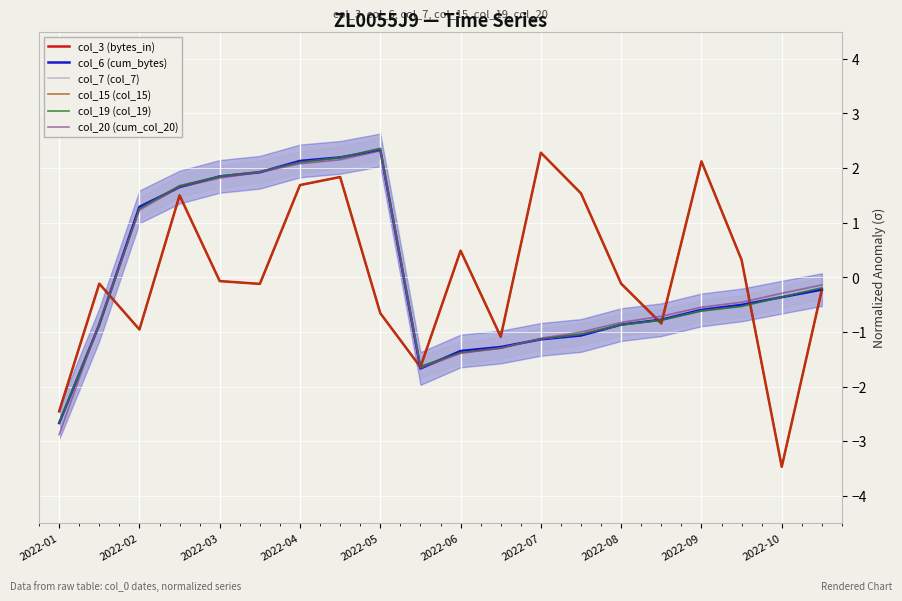

Reading left to right, transcribe all the data shown in this chart.

col_3 (bytes_in): -2.5	-0.1	-1.0	1.5	-0.1	-0.1	1.7	1.8	-0.7	-1.6	0.5	-1.1	2.3	1.5	-0.1	-0.8	2.1	0.3	-3.5	-0.2
col_6 (cum_bytes): -2.7	-0.9	1.3	1.7	1.8	1.9	2.1	2.2	2.3	-1.7	-1.3	-1.3	-1.1	-1.1	-0.9	-0.8	-0.6	-0.5	-0.4	-0.2
col_7 (col_7): -2.7	-0.9	1.3	1.7	1.8	1.9	2.1	2.2	2.4	-1.6	-1.4	-1.3	-1.1	-1.0	-0.9	-0.8	-0.6	-0.5	-0.4	-0.2
col_15 (col_15): -2.5	-0.1	-1.0	1.5	-0.1	-0.1	1.7	1.8	-0.7	-1.6	0.5	-1.1	2.3	1.5	-0.1	-0.8	2.1	0.3	-3.5	-0.2
col_19 (col_19): -2.7	-0.9	1.3	1.7	1.8	1.9	2.1	2.2	2.4	-1.6	-1.4	-1.3	-1.1	-1.0	-0.9	-0.8	-0.6	-0.5	-0.4	-0.2
col_20 (cum_col_20): -2.9	-0.8	1.2	1.6	1.8	1.9	2.1	2.2	2.3	-1.7	-1.4	-1.3	-1.1	-1.0	-0.8	-0.7	-0.5	-0.5	-0.3	-0.1